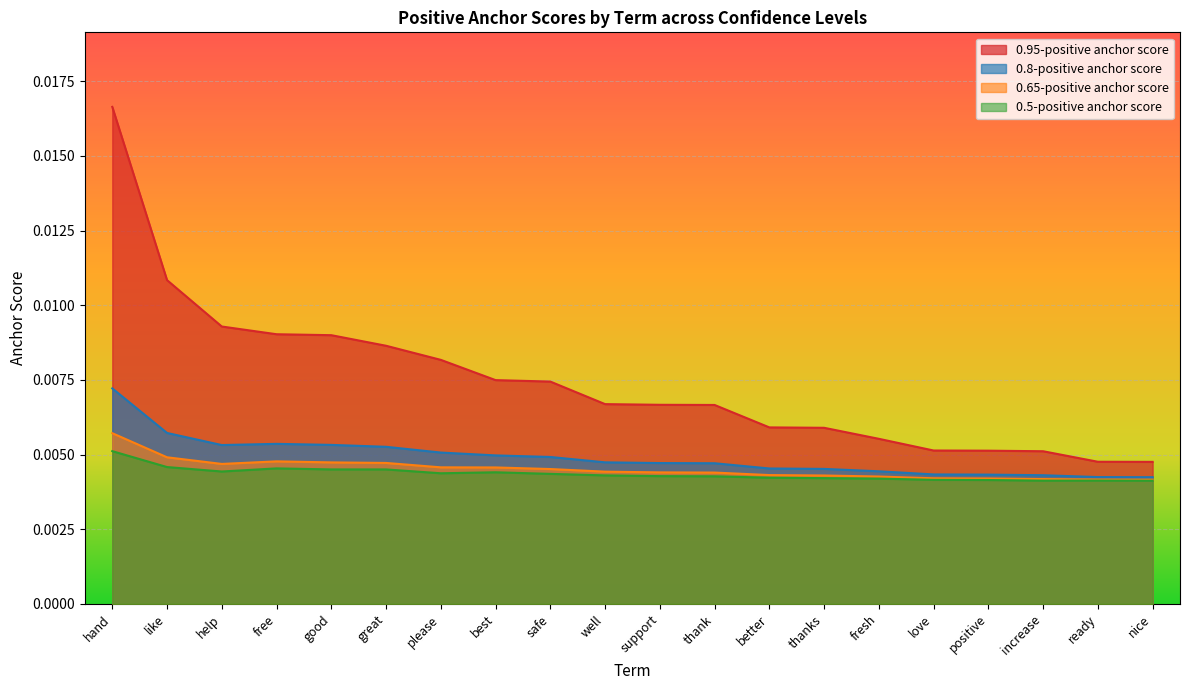

How many interior local valleys does the 0.5-positive anchor score series have?

4